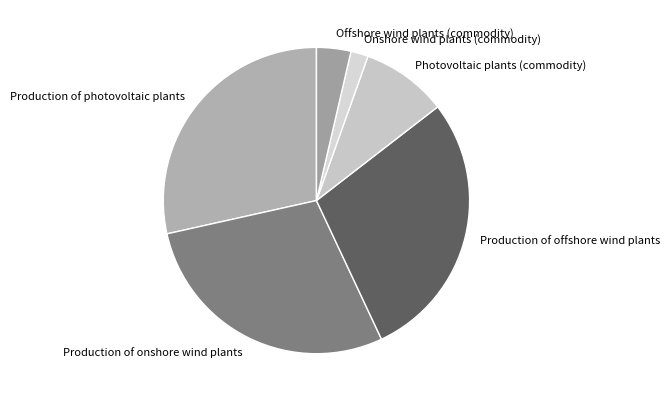

Is it true that Production of onshore wind plants is 28% of the pie?

True